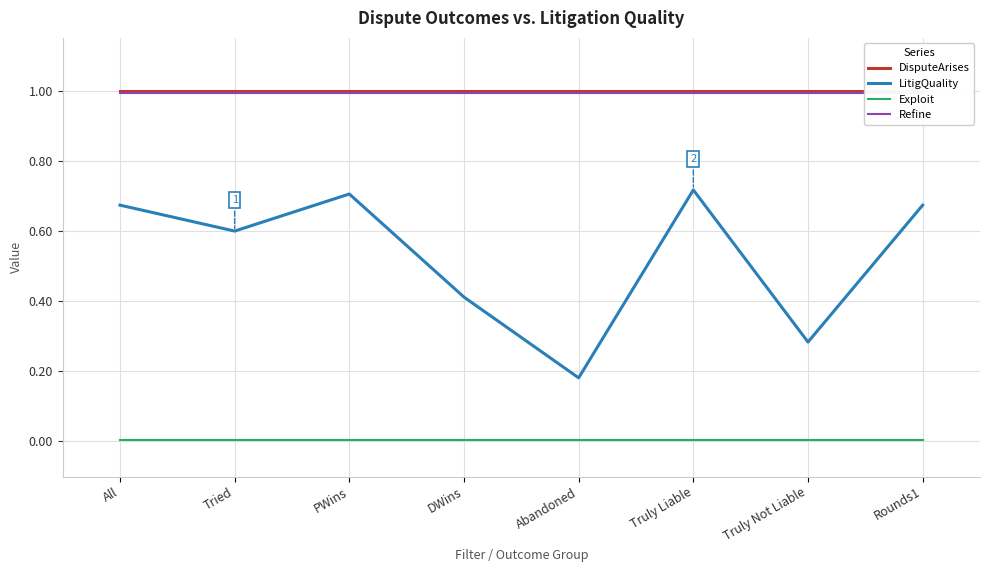

Reading right to left, extract all data points from this chart.

DisputeArises: 1.0	1.0	1.0	1.0	1.0	1.0	1.0	1.0
LitigQuality: 0.7	0.3	0.7	0.2	0.4	0.7	0.6	0.7
Exploit: 0.0	0.0	0.0	0.0	0.0	0.0	0.0	0.0
Refine: 1.0	1.0	1.0	1.0	1.0	1.0	1.0	1.0